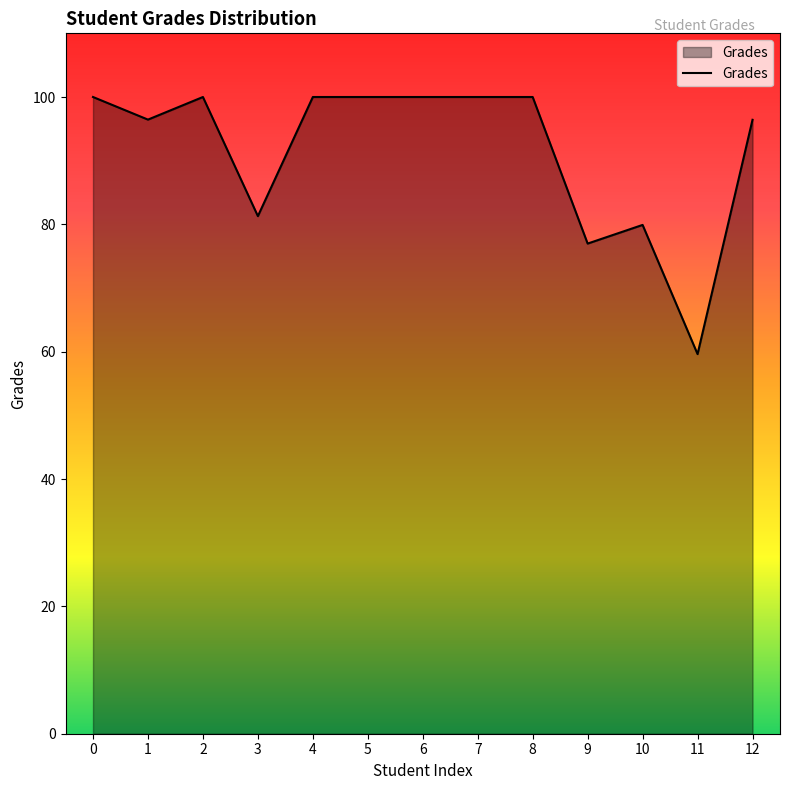

What is the maximum value shown in the chart?

100.0